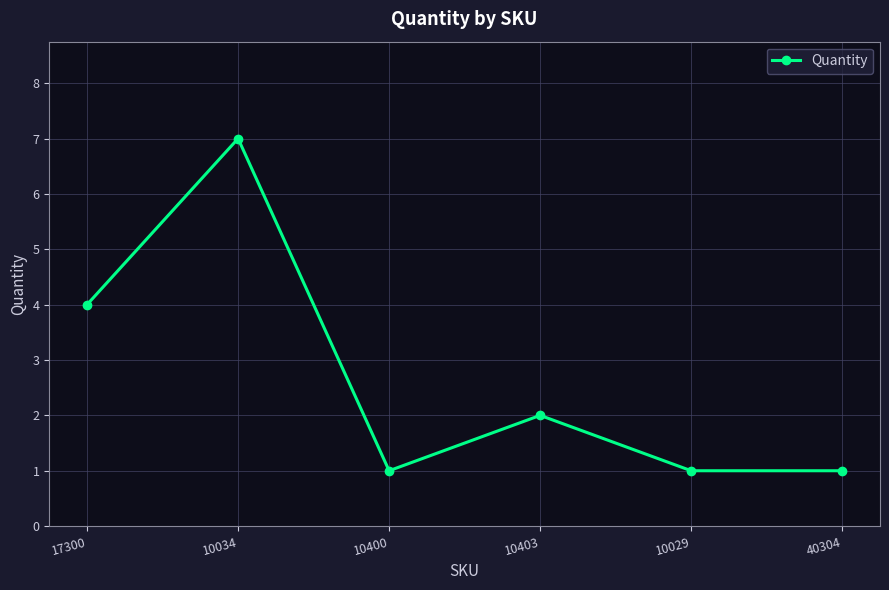

What is the greatest value displayed?

7